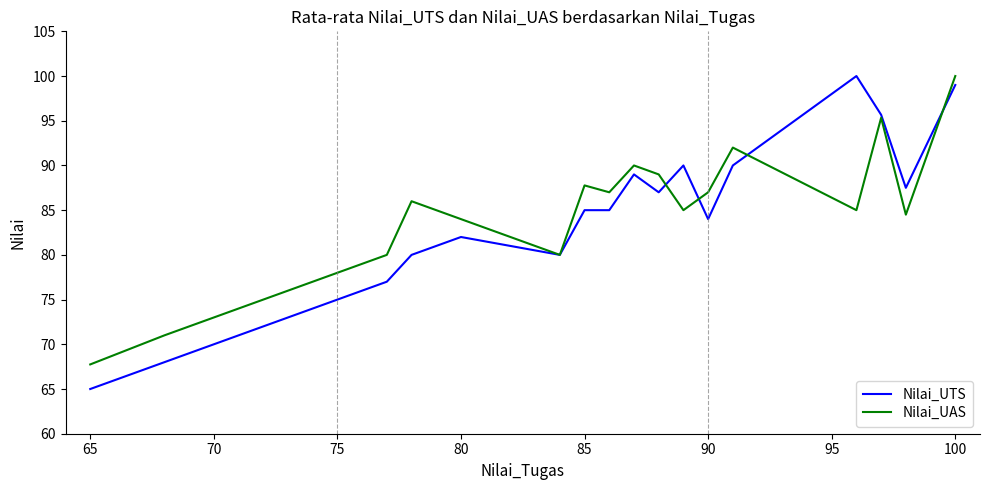

What are all the series names shown in the legend?

Nilai_UTS, Nilai_UAS